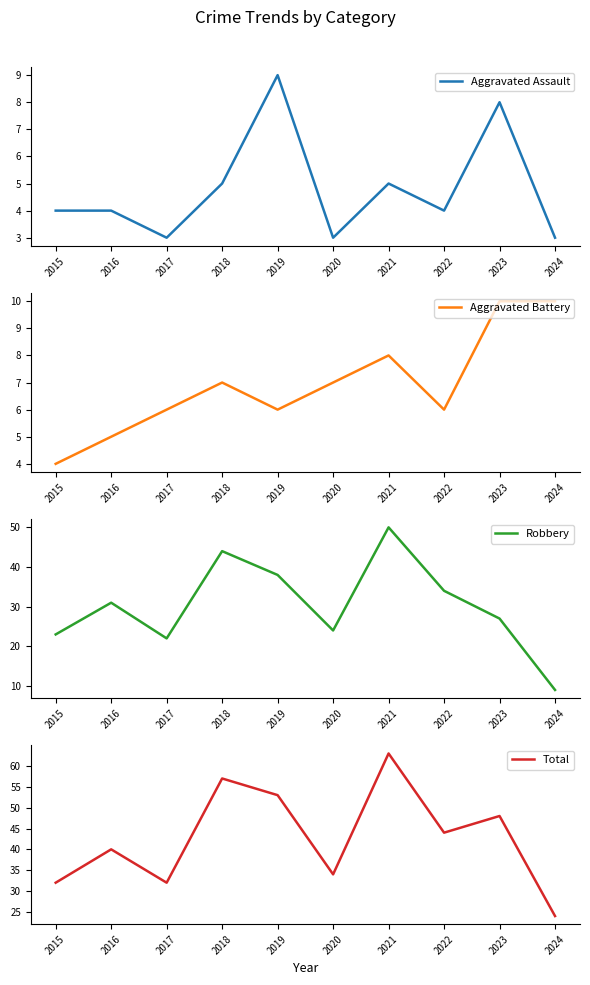

Where does the Aggravated Assault series first go above 4?

2018